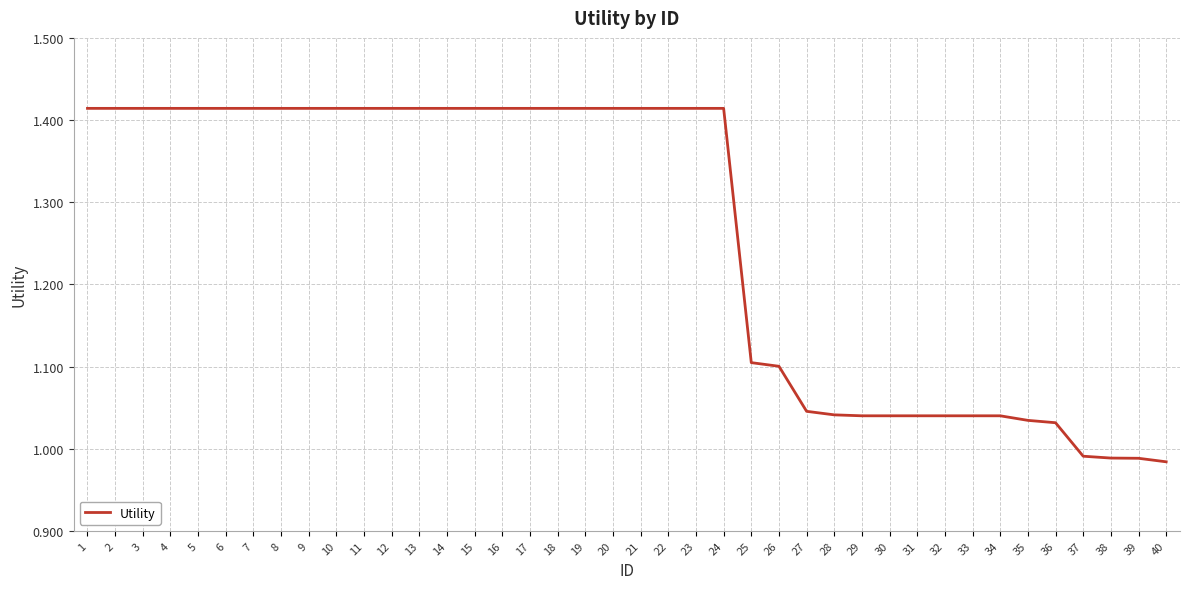

Approximately how many times larger is the value at 30 compared to 17?

0.7